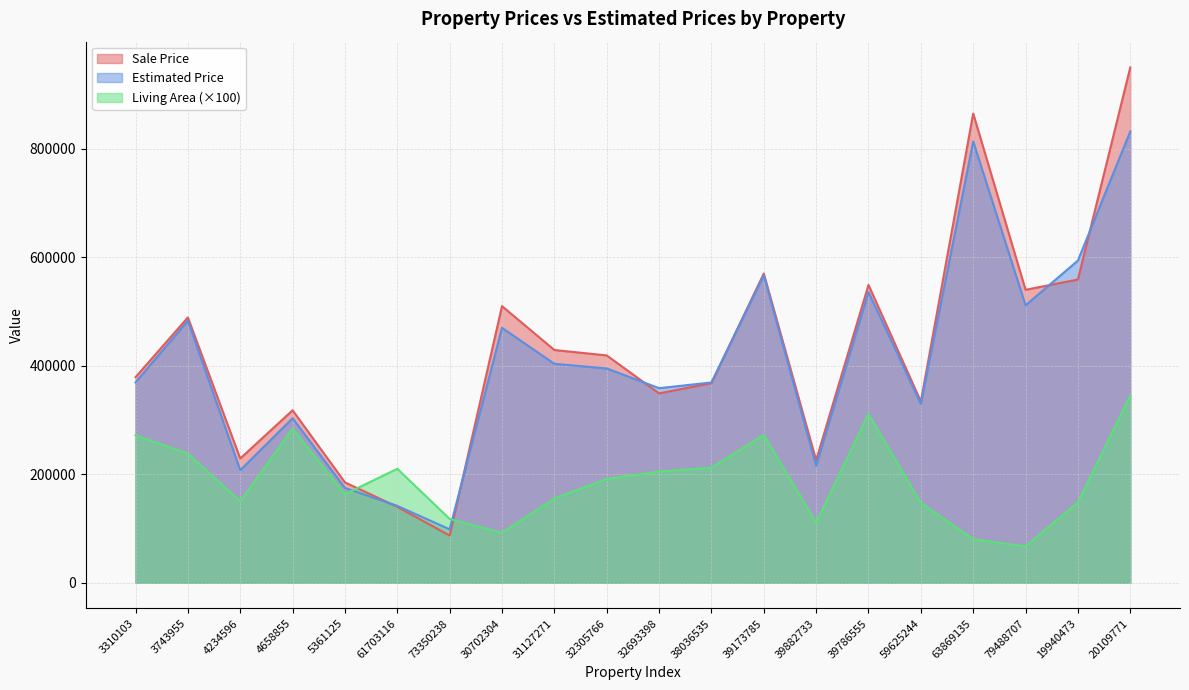

Does the chart have visible grid lines?

Yes